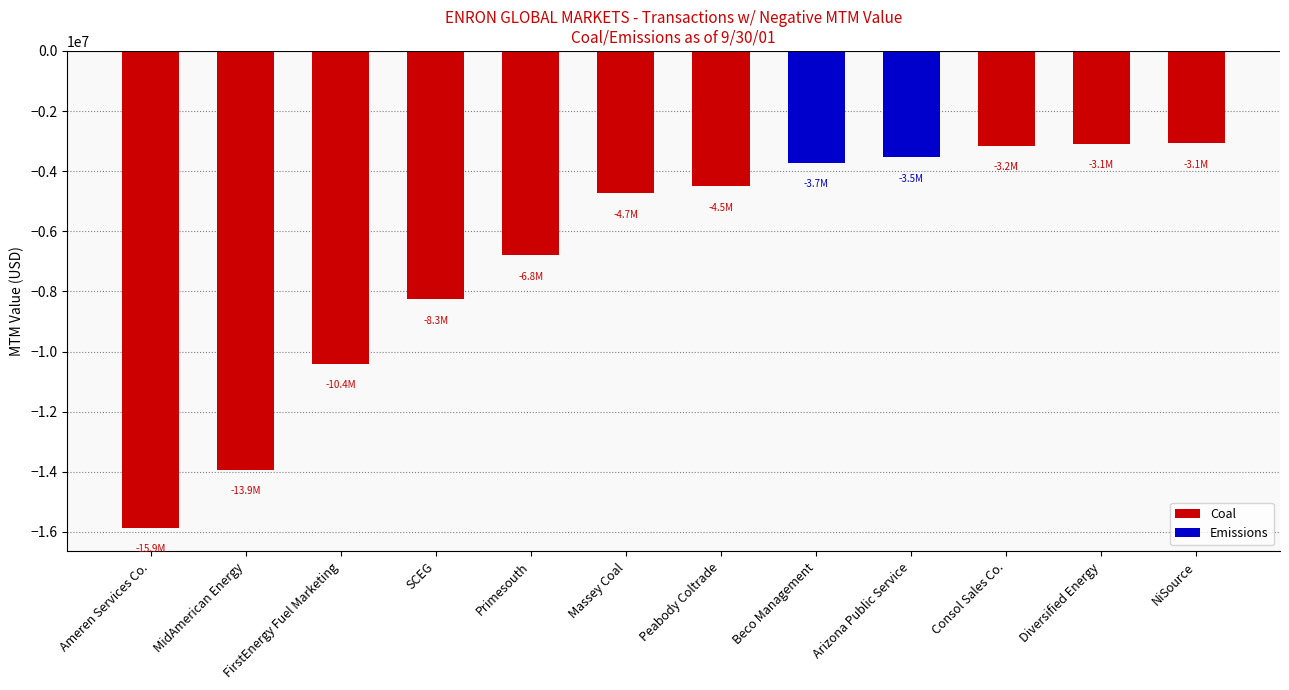

Reading left to right, extract all data points from this chart.

Ameren Services Co.=-15860279	MidAmerican Energy=-13933926	FirstEnergy Fuel Marketing=-10404567	SCEG=-8250258	Primesouth=-6787327	Massey Coal=-4740417	Peabody Coltrade=-4500000	Beco Management=-3720846	Arizona Public Service=-3537382	Consol Sales Co.=-3156478	Diversified Energy=-3086324	NiSource=-3071652